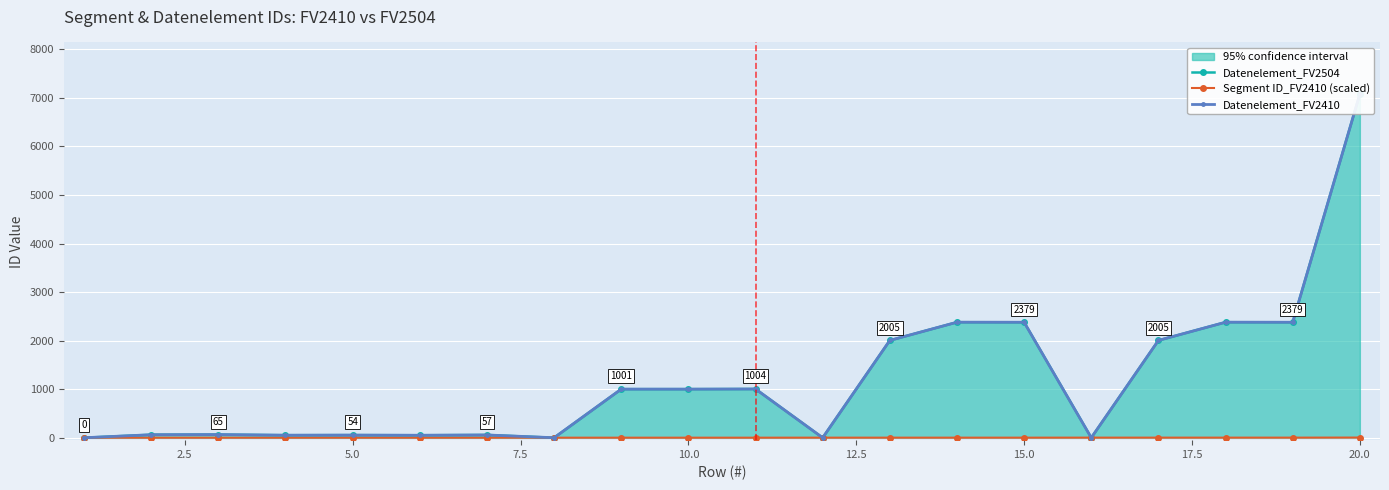

The value of Segment ID_FV2410 (scaled) at 7.5 is 0.7. True or false?

False